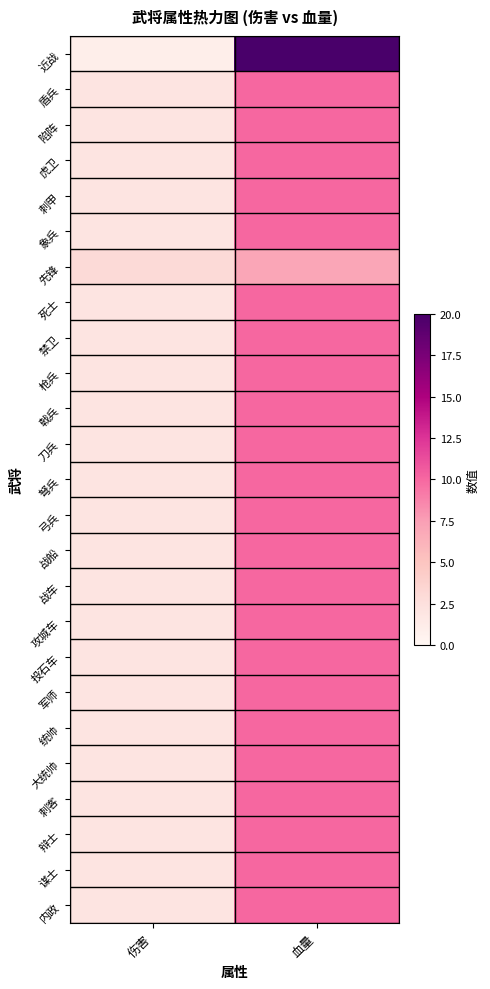

At which category does the chart reach its peak across all series?

血量